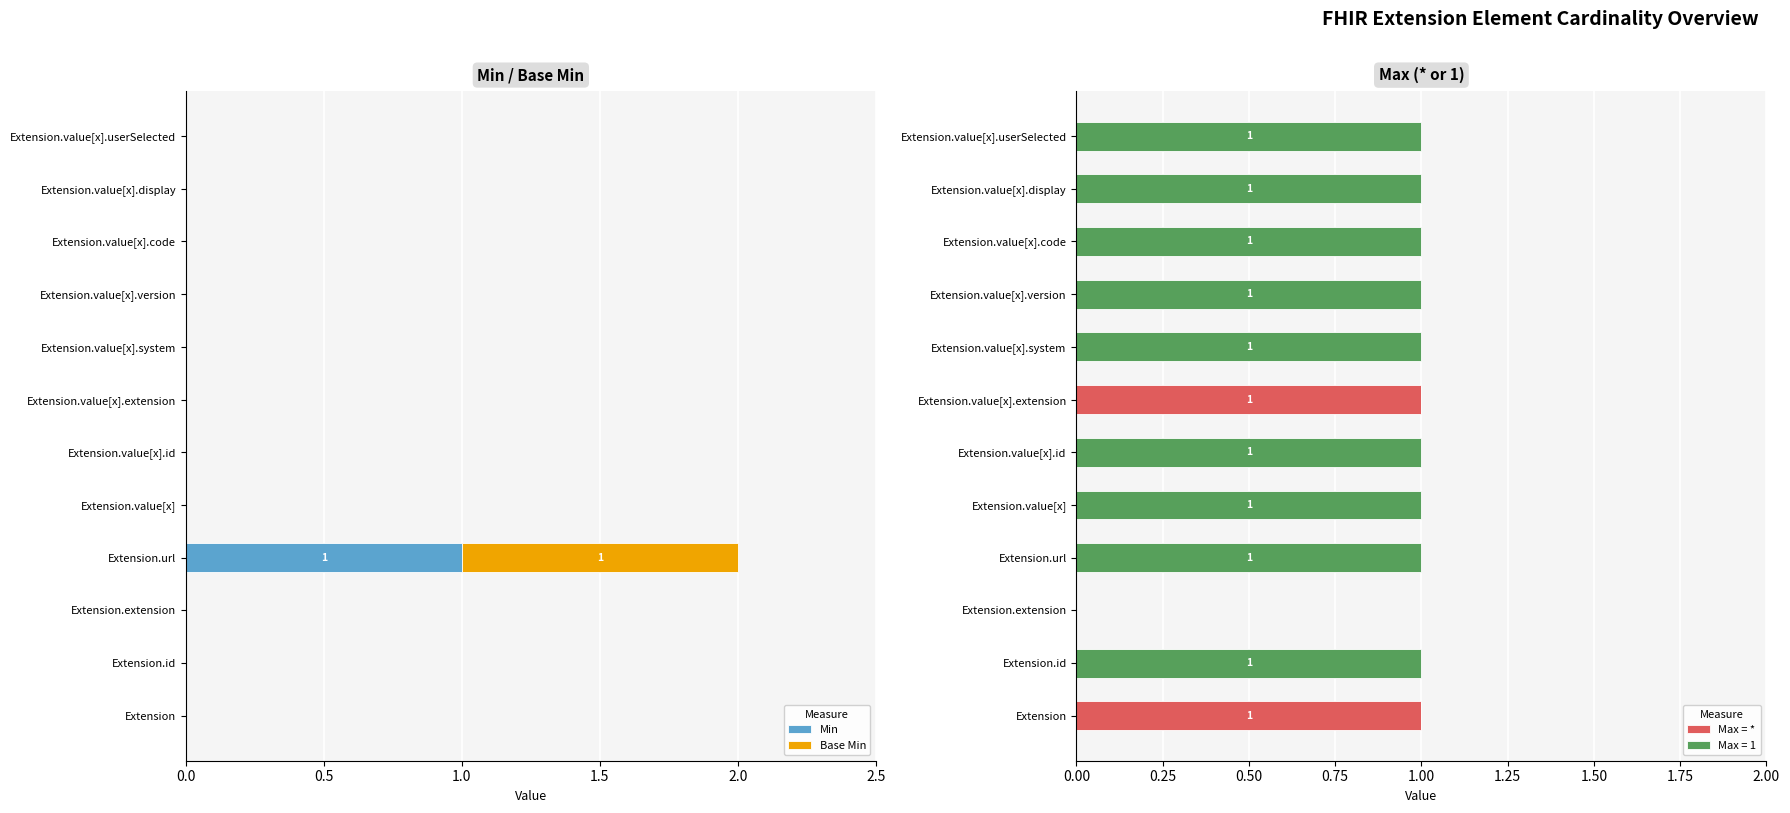

Which category has the highest value in the Min series?

Extension.url